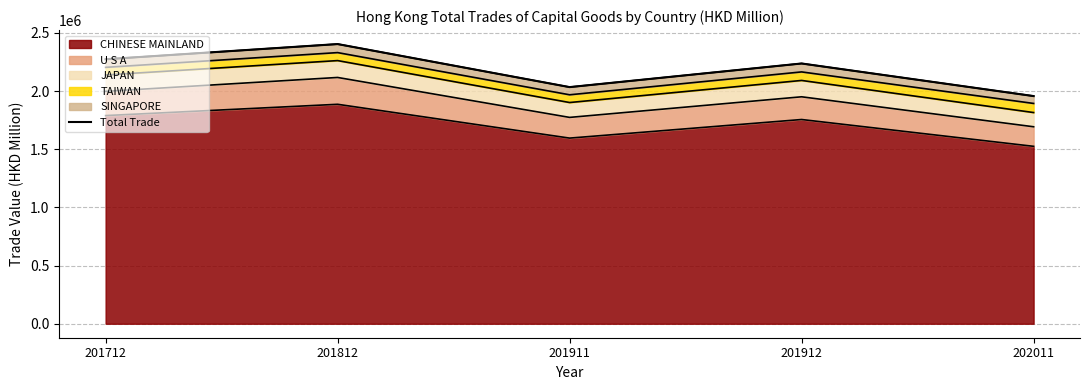

What is the average value?

2181673.2